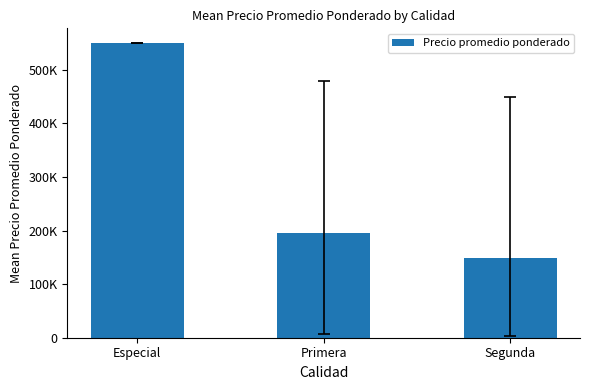

Does the chart contain any negative values?

No